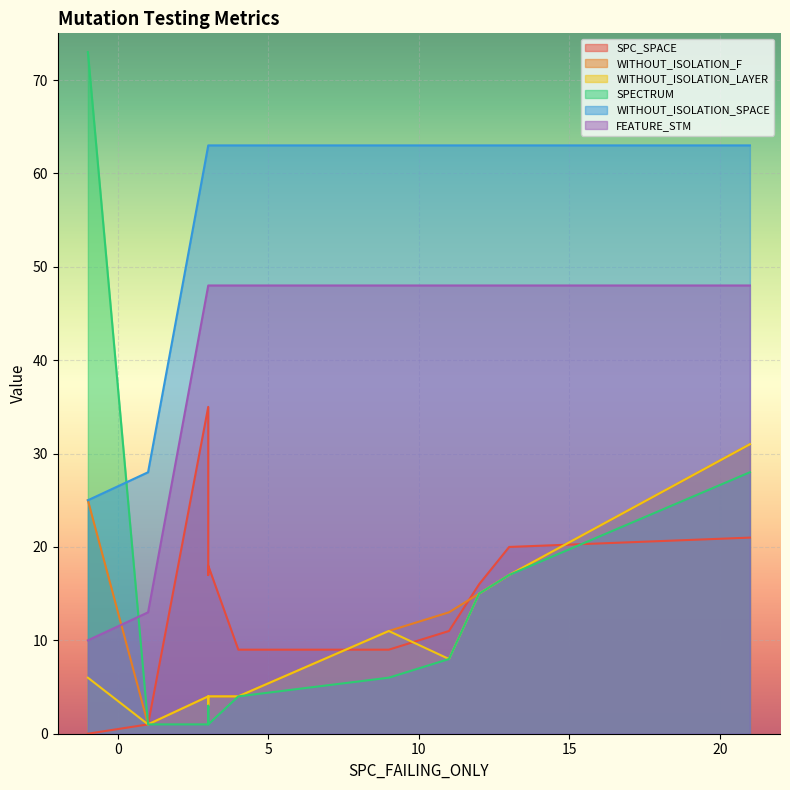

Rank the series by their maximum value, from lowest to highest.

WITHOUT_ISOLATION_F, WITHOUT_ISOLATION_LAYER, SPC_SPACE, FEATURE_STM, WITHOUT_ISOLATION_SPACE, SPECTRUM